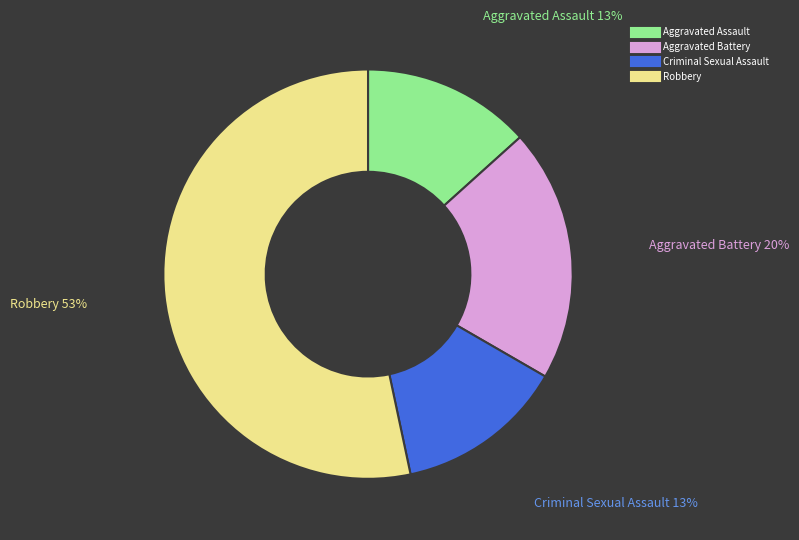

To the nearest percent, what is the difference between the Robbery and Criminal Sexual Assault slice percentages?

40%